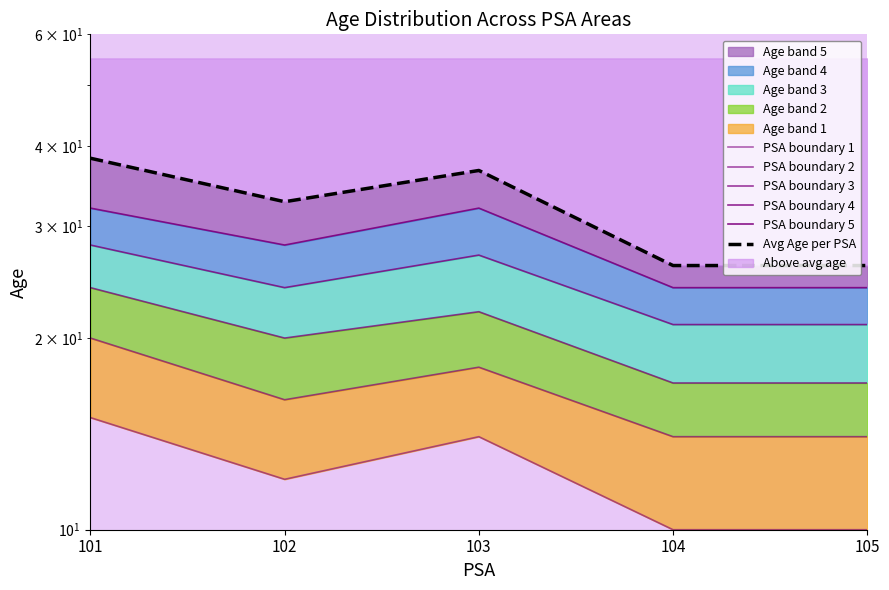

Which series changed the most between 102 and 103?

PSA boundary 5